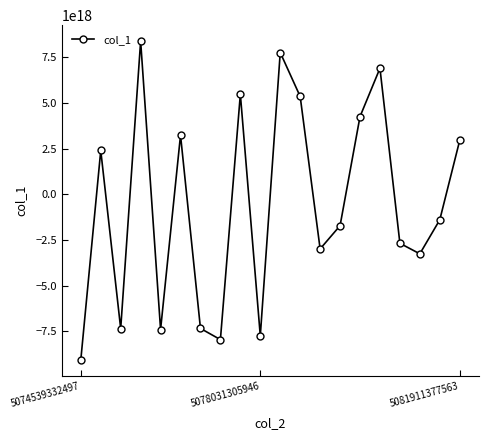

How many points are higher than both their immediate neighbors (excluding endpoints)?

6